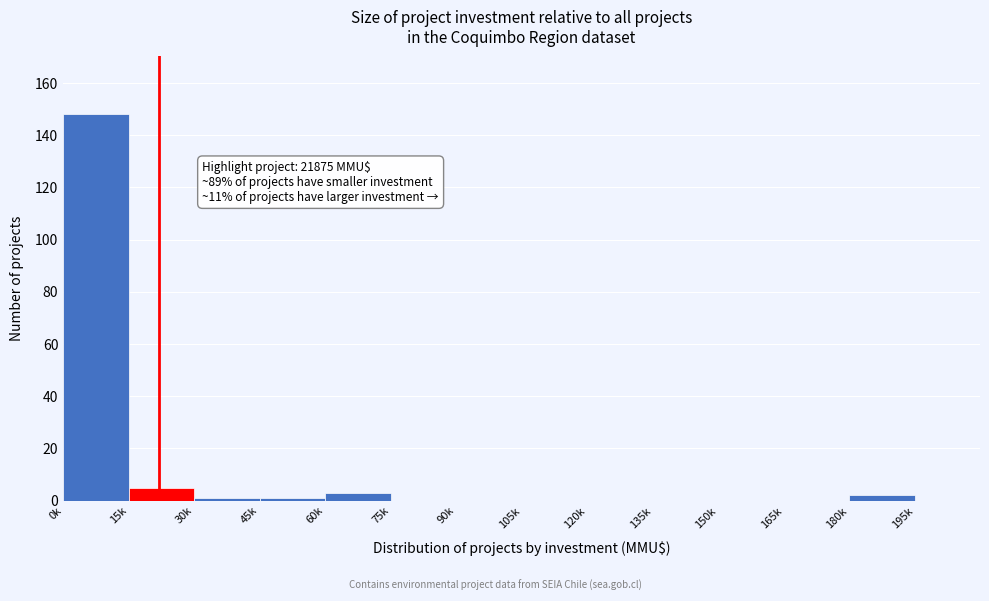

Reading left to right, list all the values displayed in this chart.

0k=148	15k=5	30k=1	45k=1	60k=3	75k=0	90k=0	105k=0	120k=0	135k=0	150k=0	165k=0	180k=2	195k=0